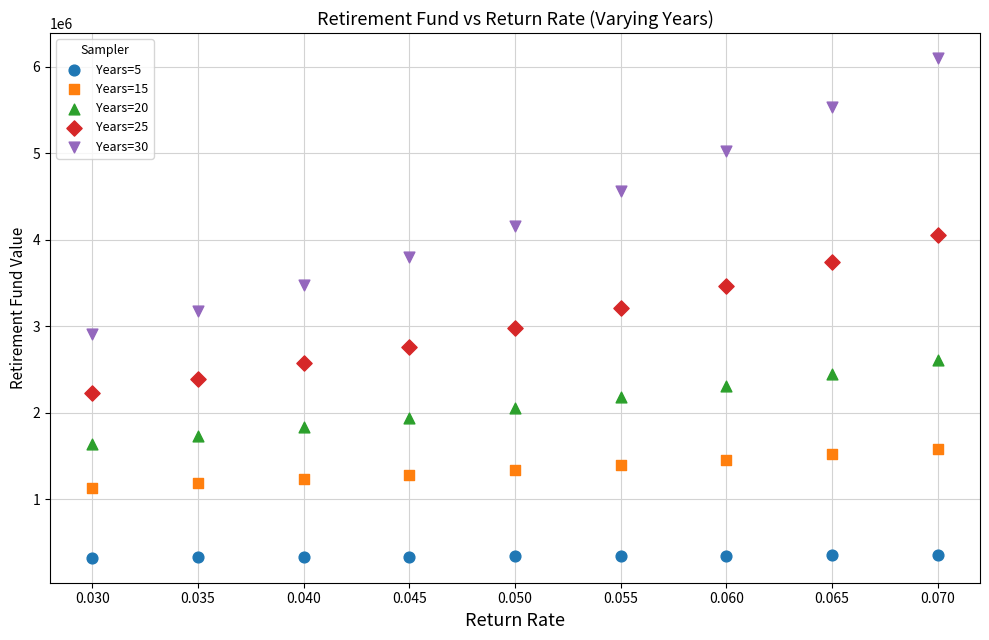

Across all data points, what is the range of Y values (max minus min)?

5776621.4